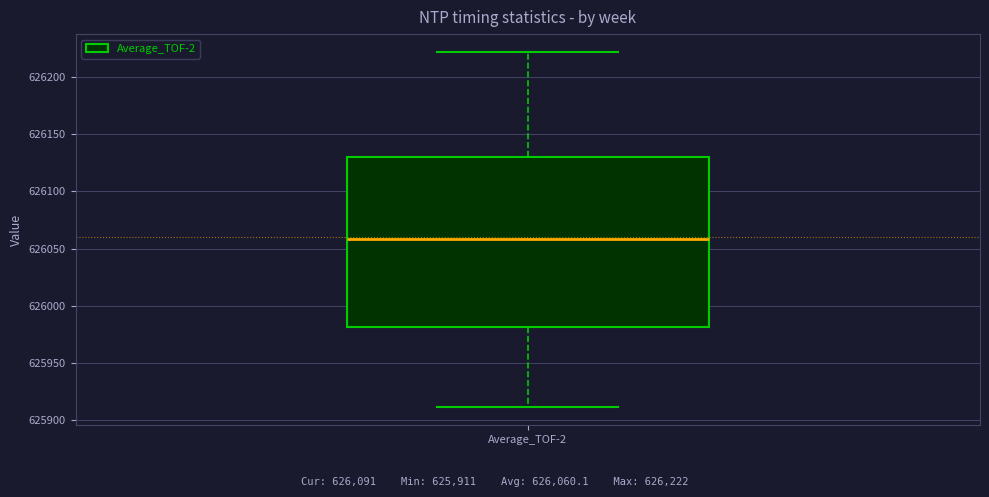

Where does the median line of the box for Average_TOF-2 sit on the y-axis? The values are not printed on the chart, so give them approximately, as read against the axis.

626060